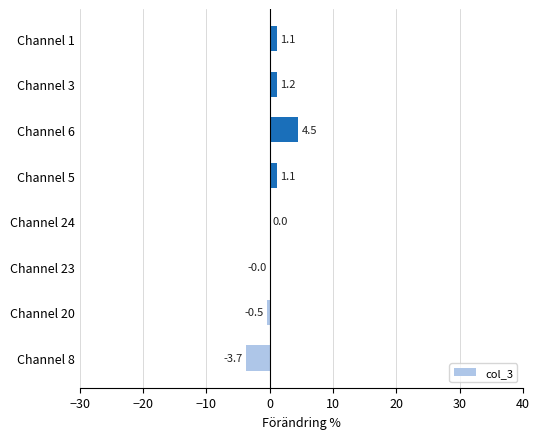

The value at Channel 20 is -0.5. True or false?

True